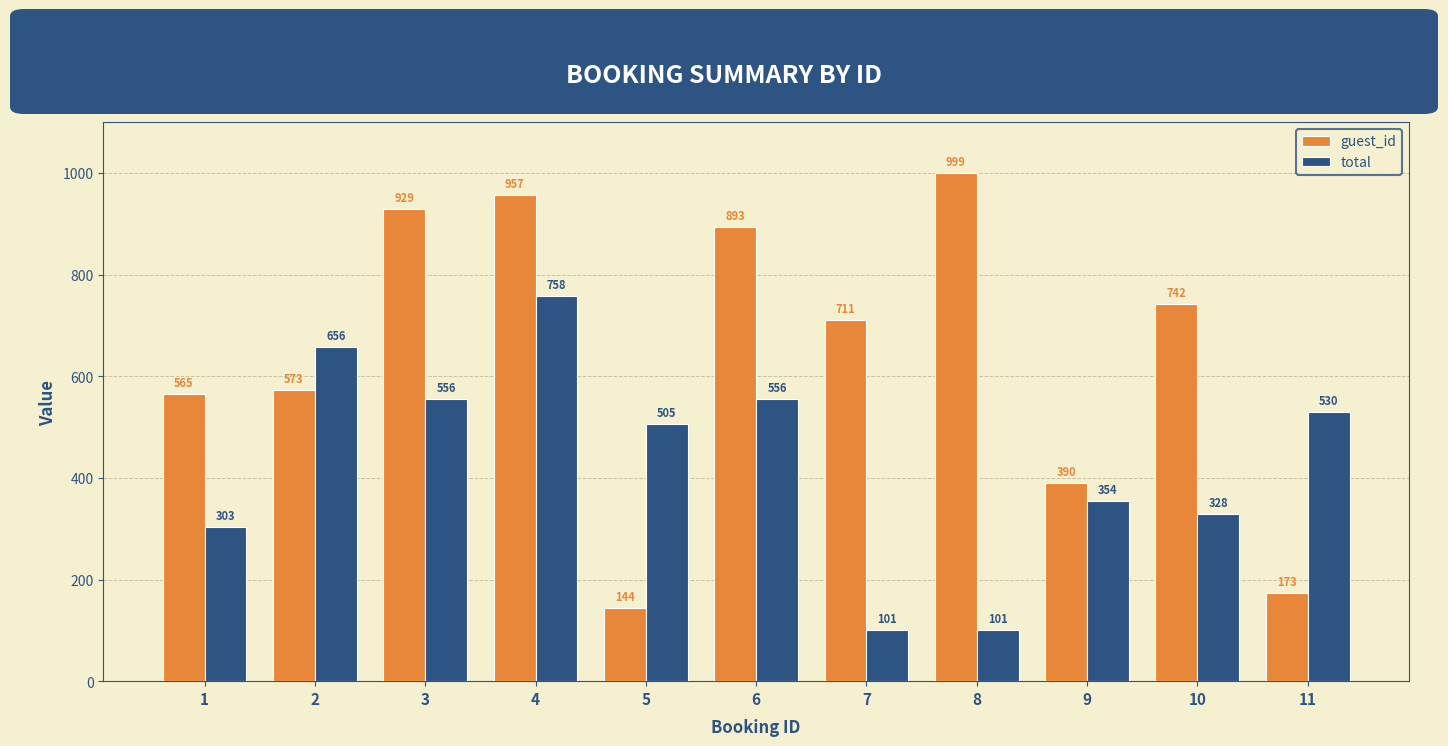

How many data points in guest_id are less than 711?

5